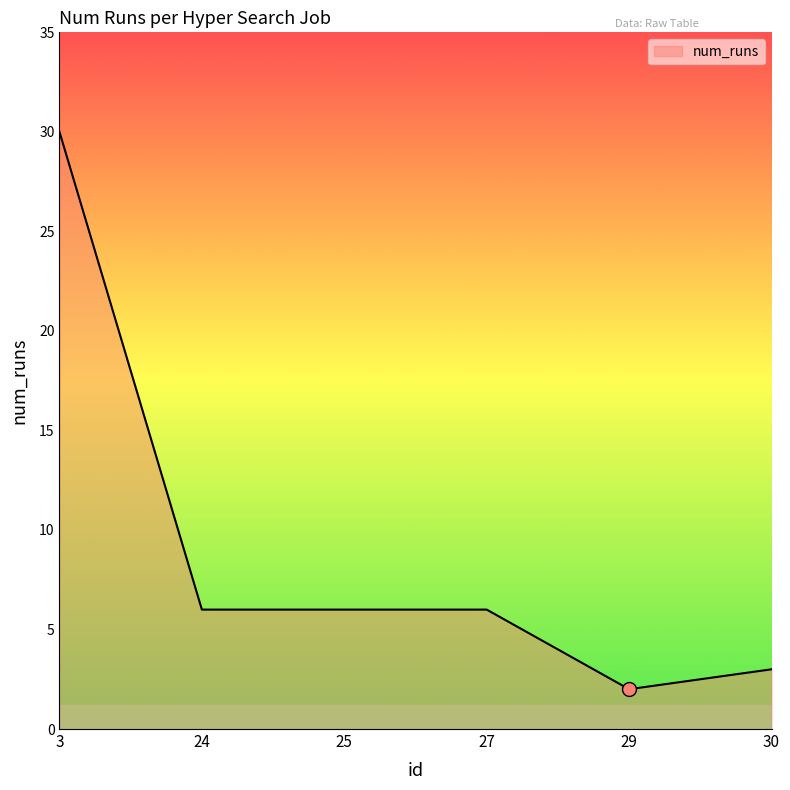

Reading left to right, transcribe all the data shown in this chart.

30	6	6	6	2	3